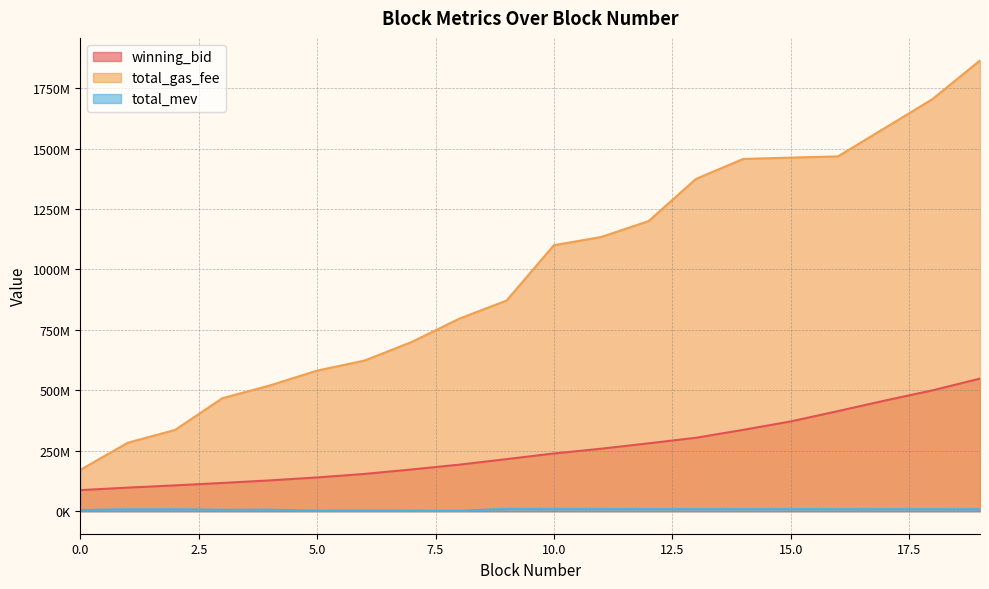

Is it true that total_gas_fee equals 1909849125.0 at 14?

False